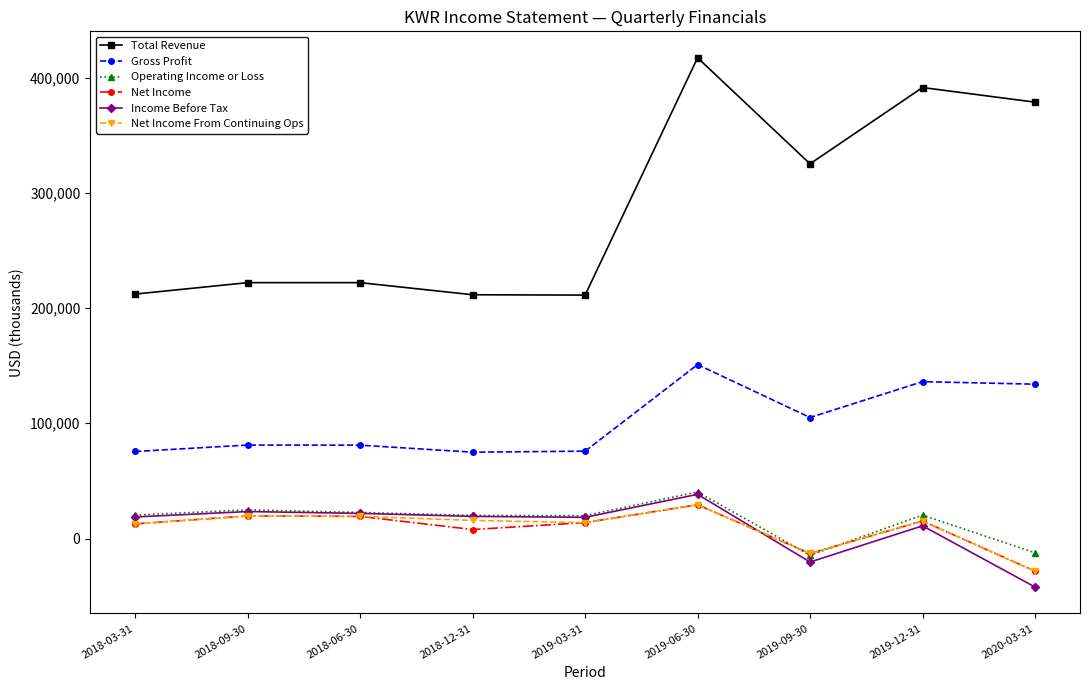

Does the chart display data point markers on the line(s)?

Yes